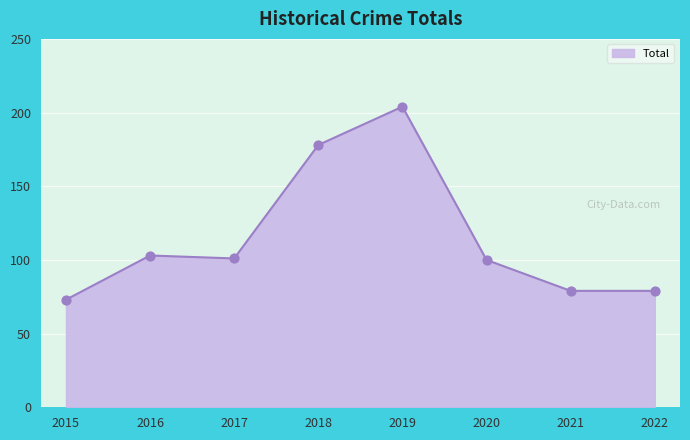

Which has a higher value, 2017 or 2015?

2017